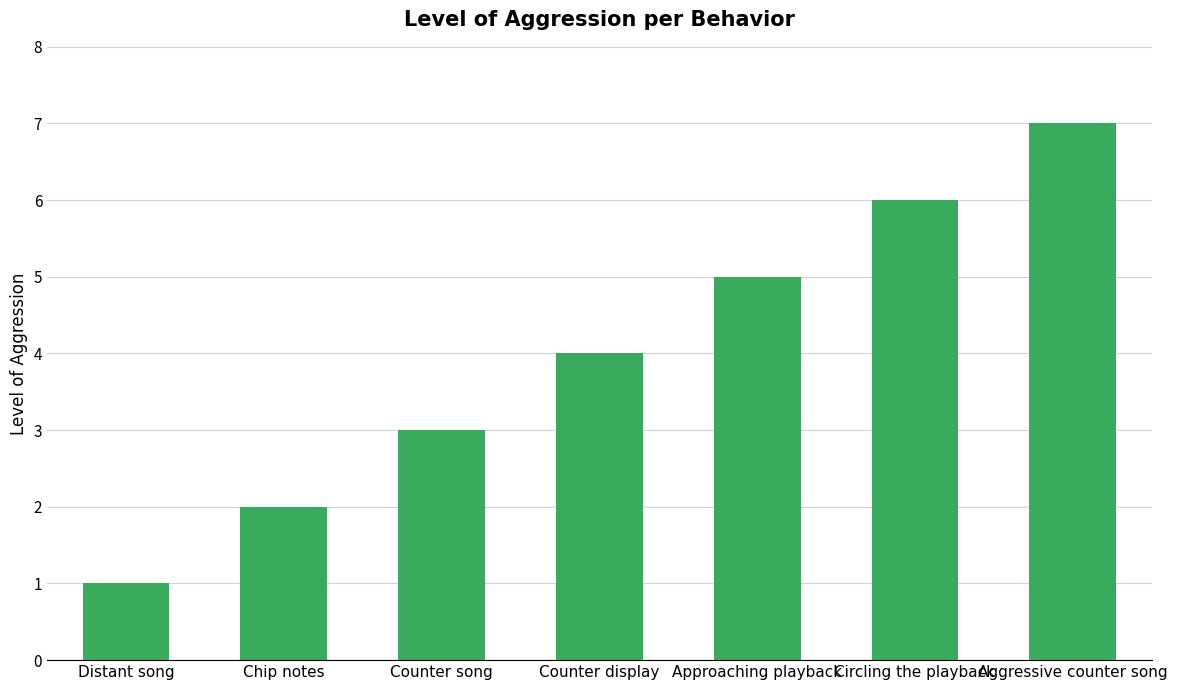

List the labels in order of value, smallest first.

Distant song, Chip notes, Counter song, Counter display, Approaching playback, Circling the playback, Aggressive counter song